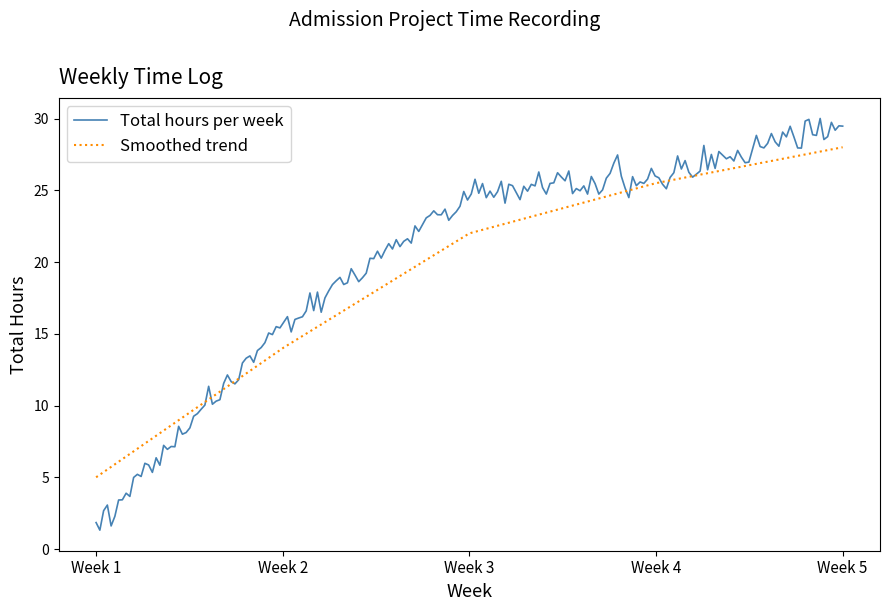

Which series has the widest spread of values?

Total hours per week